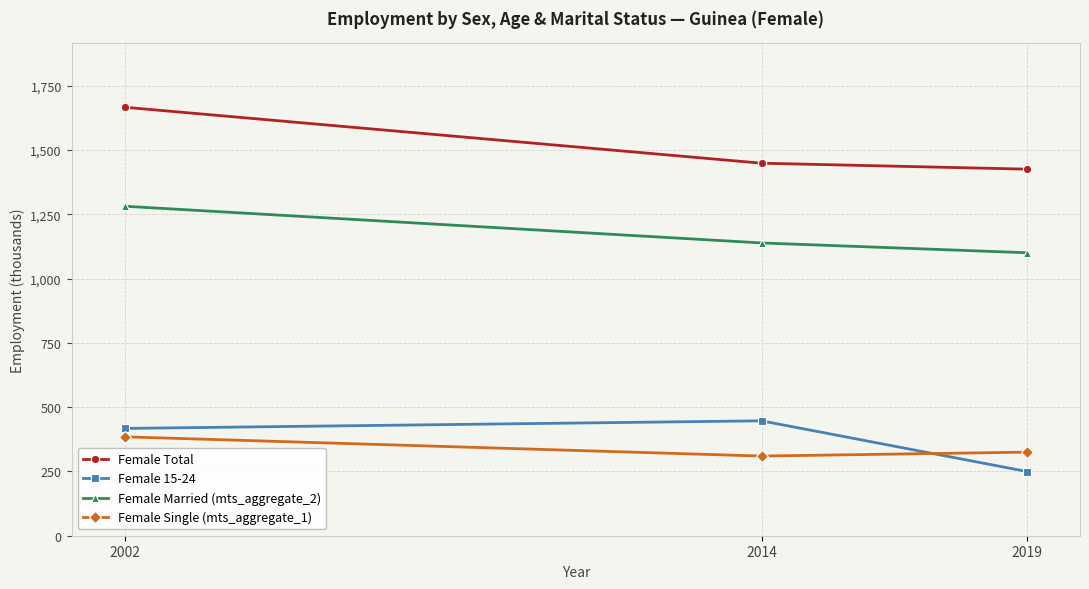

Reading left to right, extract all data points from this chart.

Female Total: 1666.4	1448.8	1425.6
Female 15-24: 417.3	446.9	249.7
Female Married (mts_aggregate_2): 1281.4	1138.7	1100.5
Female Single (mts_aggregate_1): 384.7	309.8	325.1